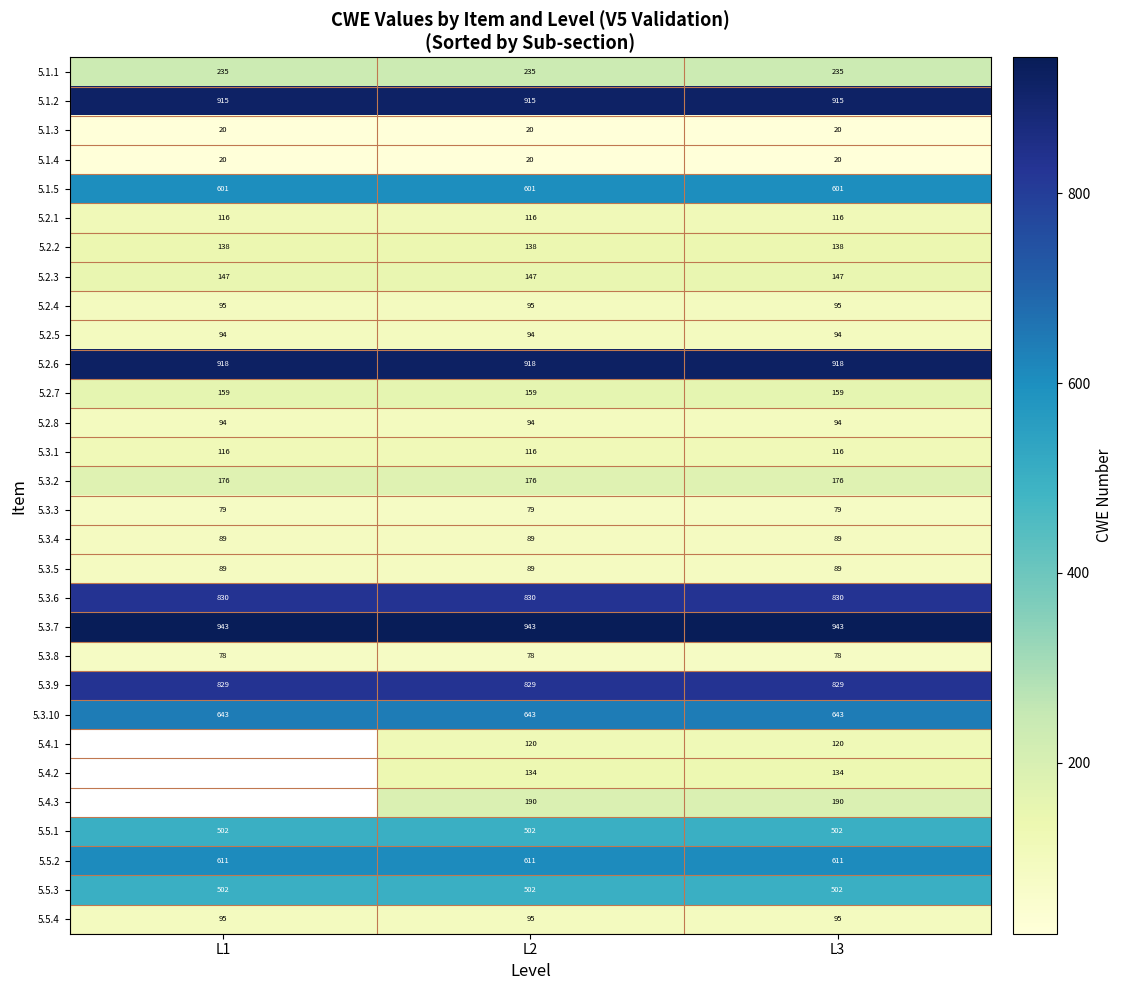

The value of 5.4.1 at L2 is 50.8. True or false?

False